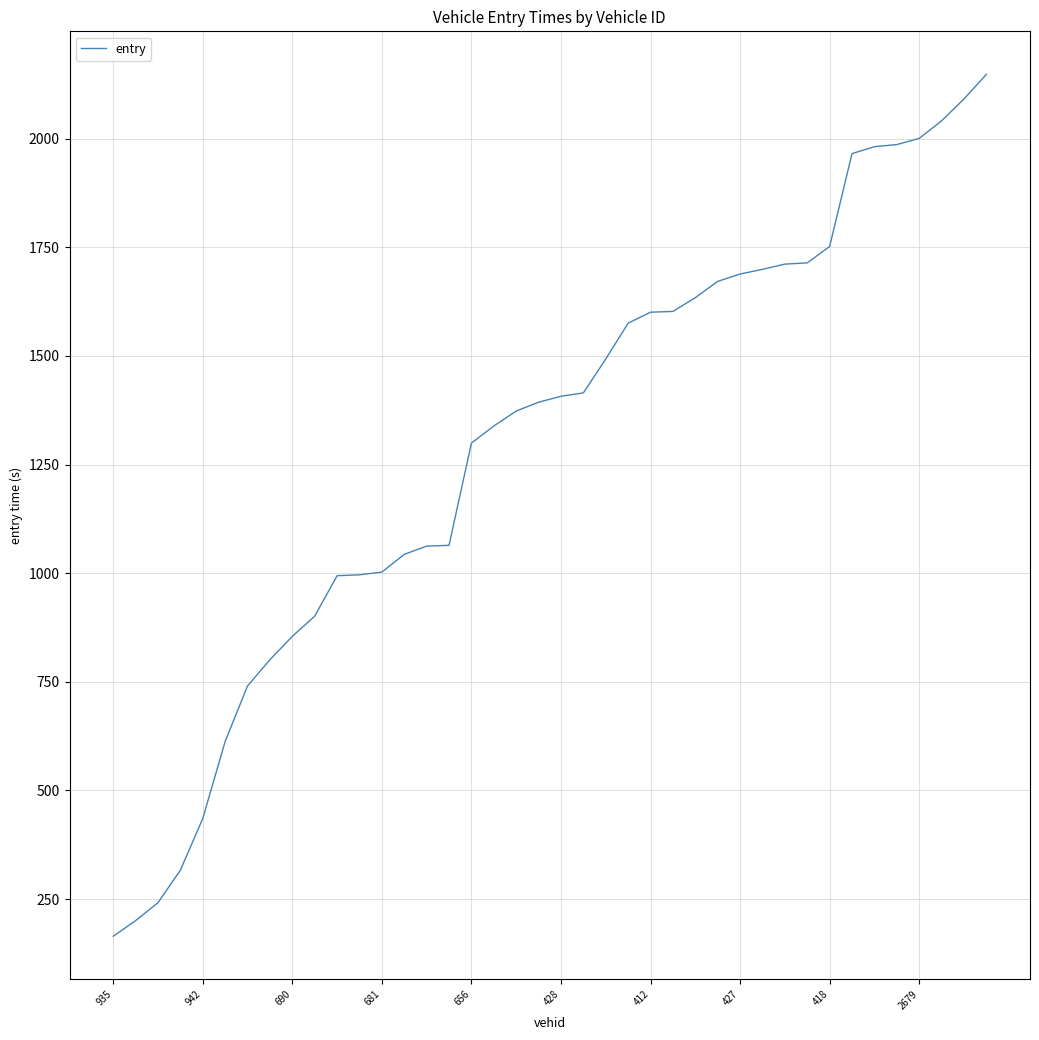

What is the difference between the maximum and minimum values?

1983.2